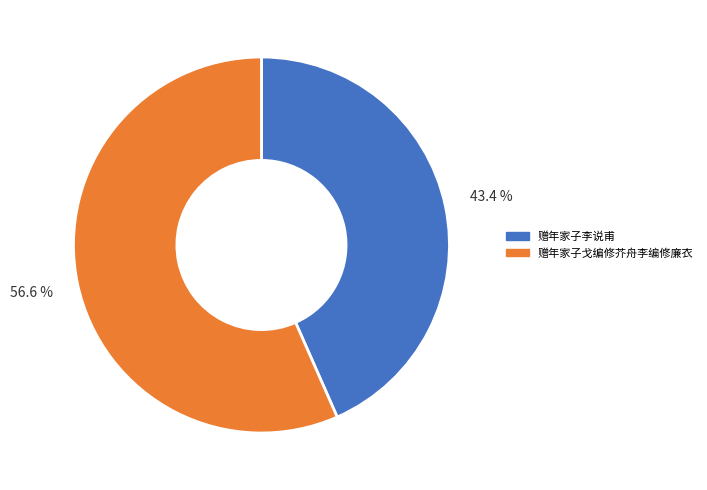

How many slices are in this pie chart?

2